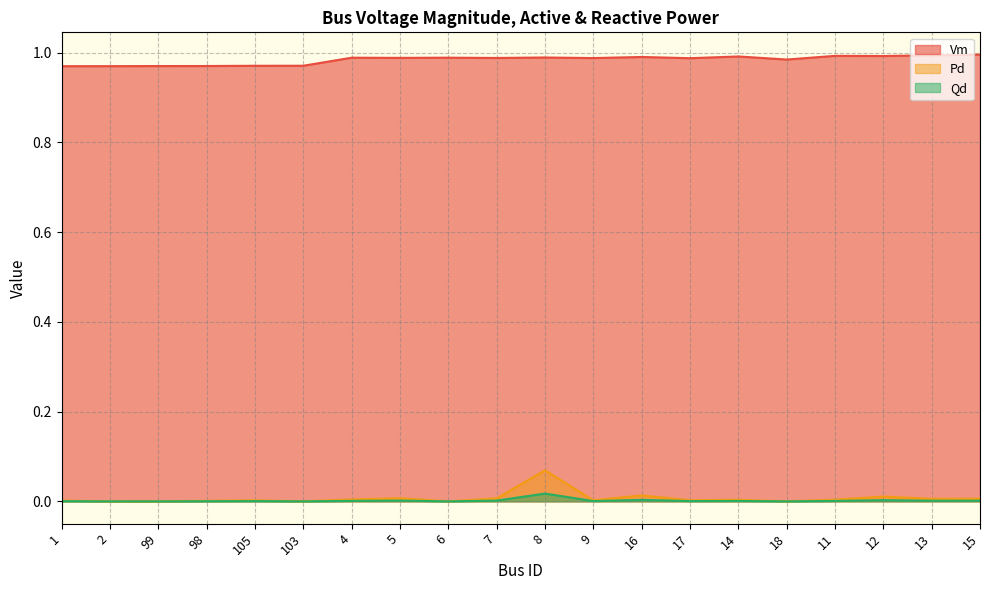

What is the spread (max minus min) of values at 18?

1.0